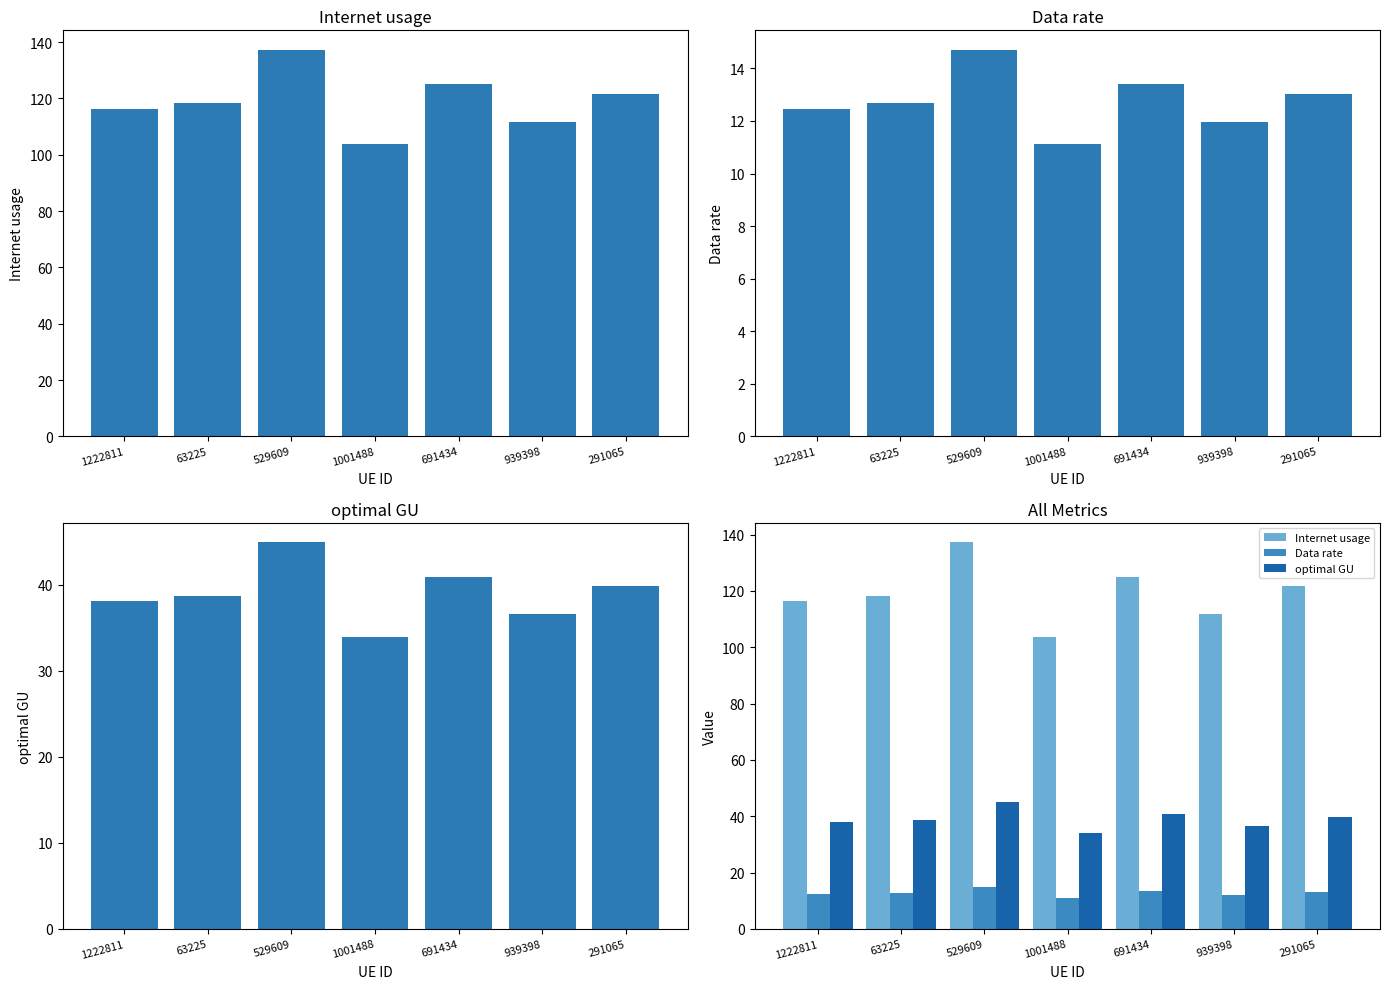

At which category is the sum across all series the highest?

529609